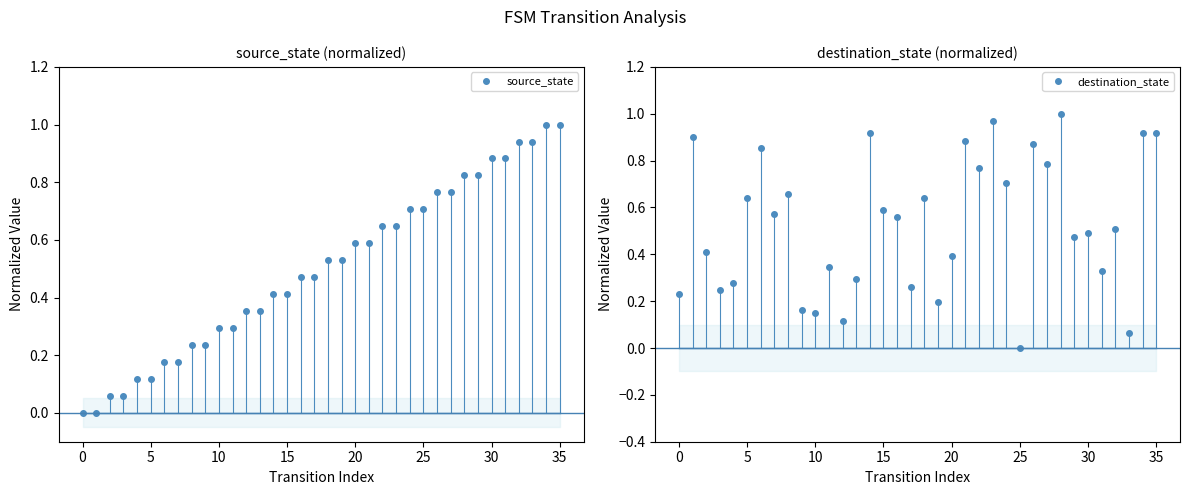

What are all the series names shown in the legend?

source_state, destination_state